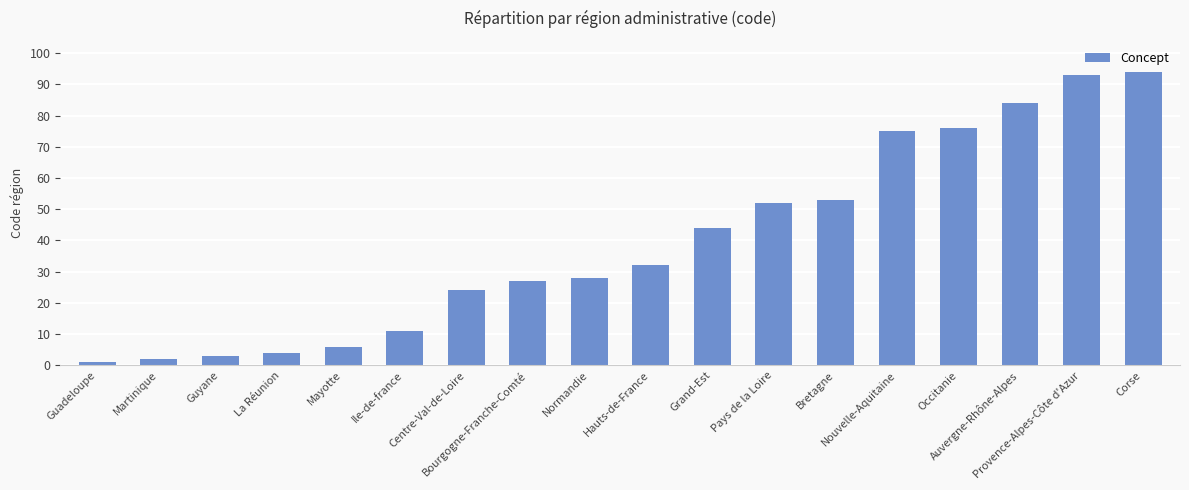

Rank the categories by value from lowest to highest.

Guadeloupe, Martinique, Guyane, La Réunion, Mayotte, Ile-de-france, Centre-Val-de-Loire, Bourgogne-Franche-Comté, Normandie, Hauts-de-France, Grand-Est, Pays de la Loire, Bretagne, Nouvelle-Aquitaine, Occitanie, Auvergne-Rhône-Alpes, Provence-Alpes-Côte d'Azur, Corse